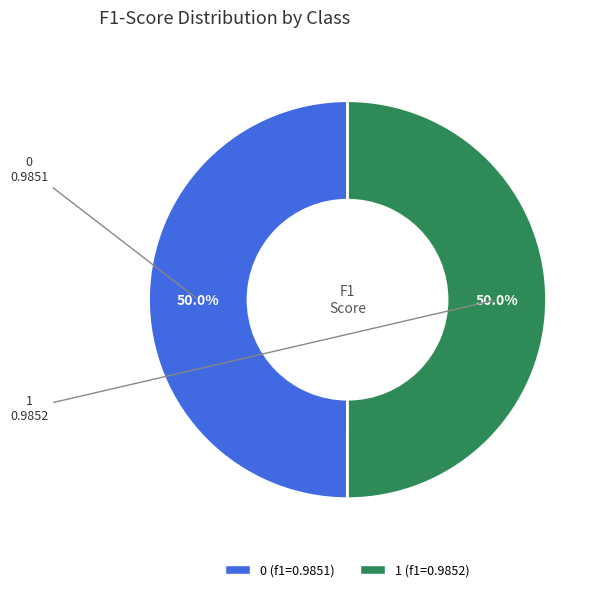

True or false: 0 accounts for 50% of the total.

True